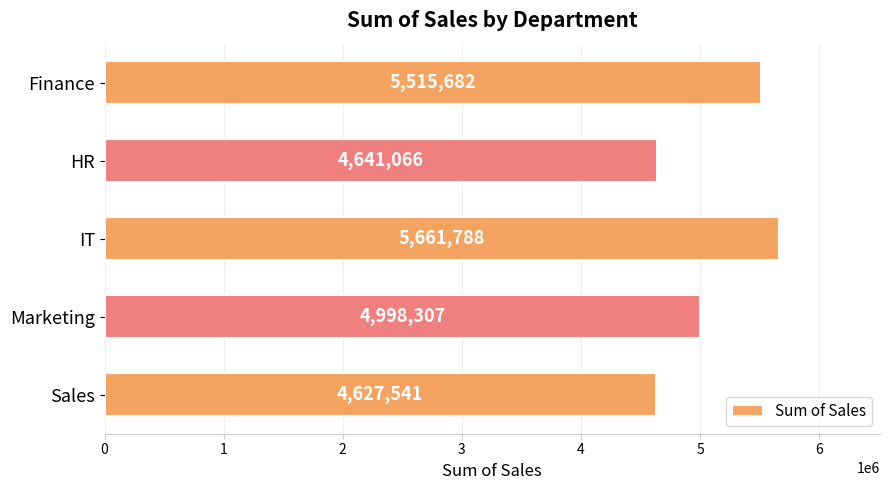

List the labels in order of value, smallest first.

Sales, HR, Marketing, Finance, IT